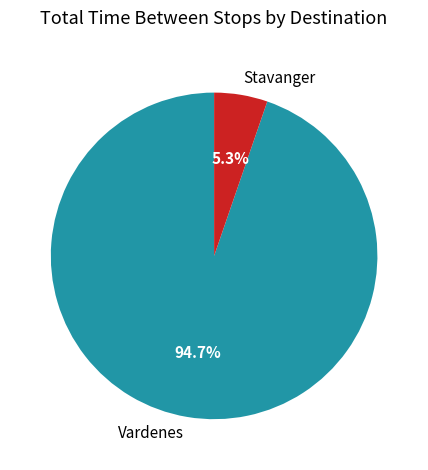

Is Stavanger the majority of the pie?

No